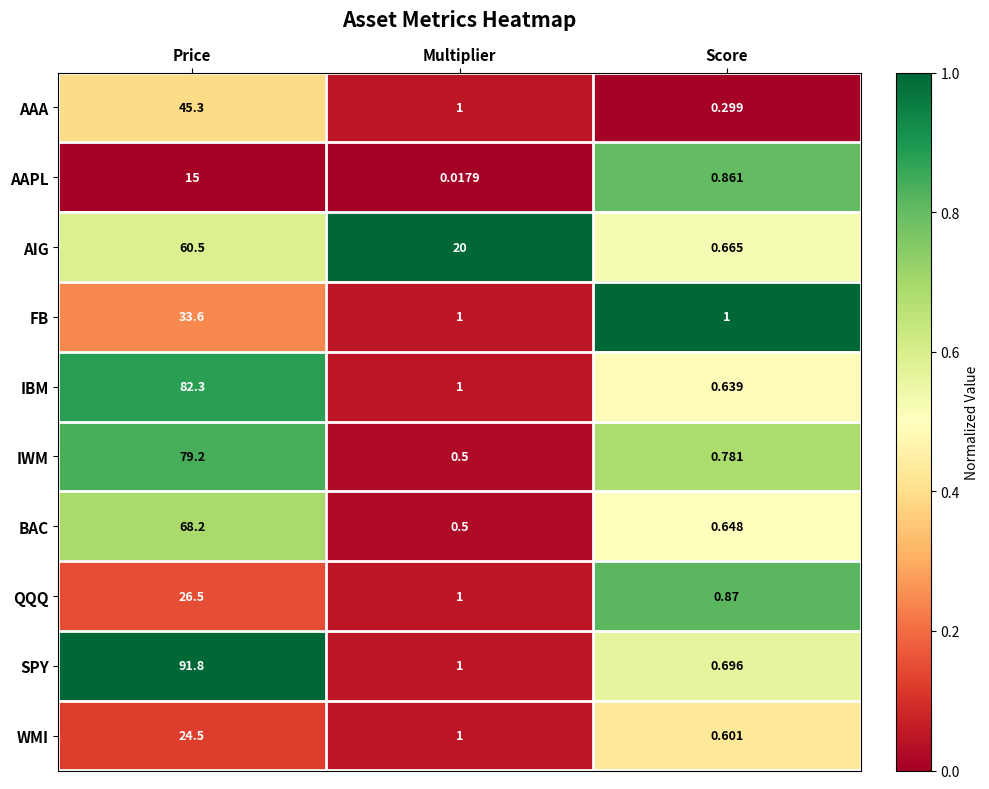

Which label corresponds to the largest value in the chart?

Price